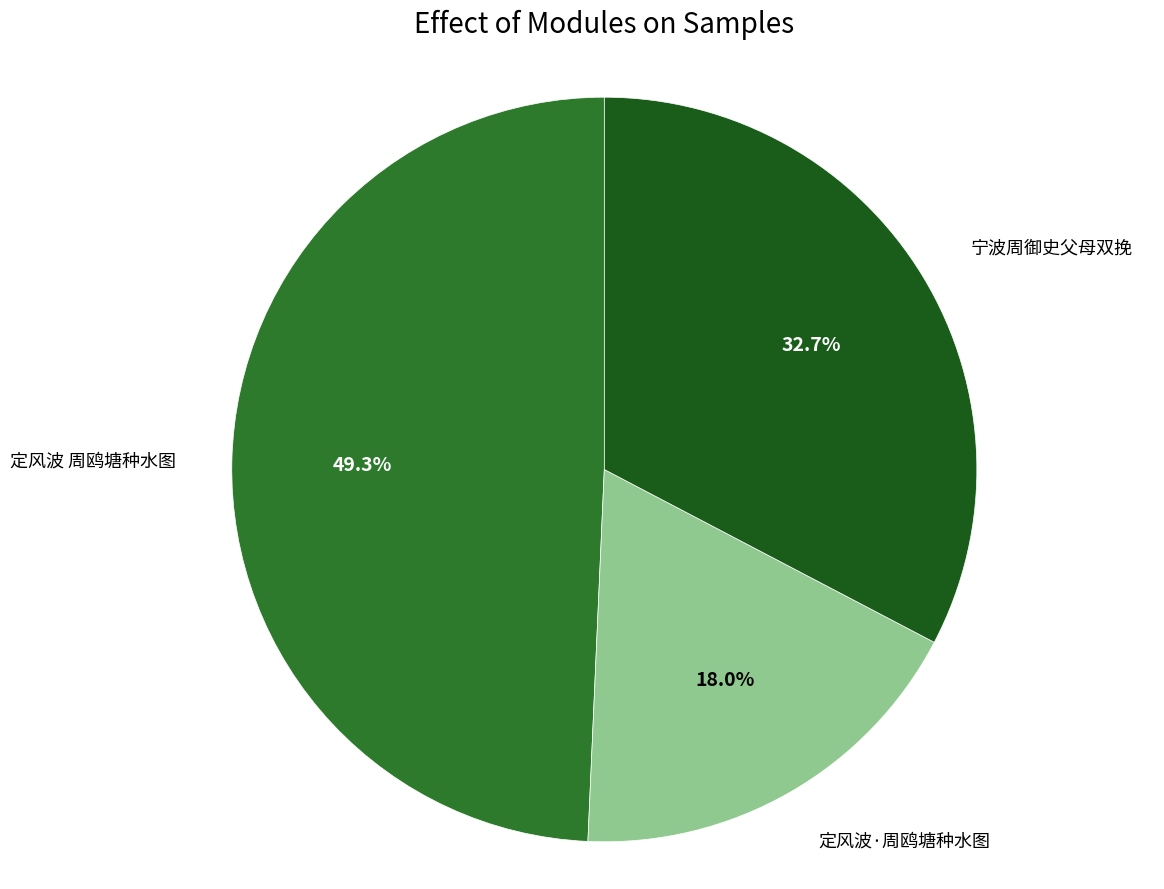

Does any single category account for the majority?

No